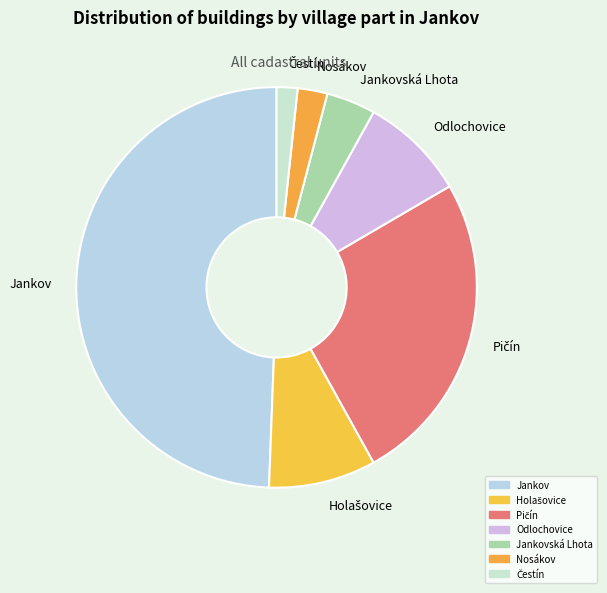

Do Odlochovice and Jankovská Lhota together represent more than half of the pie?

No